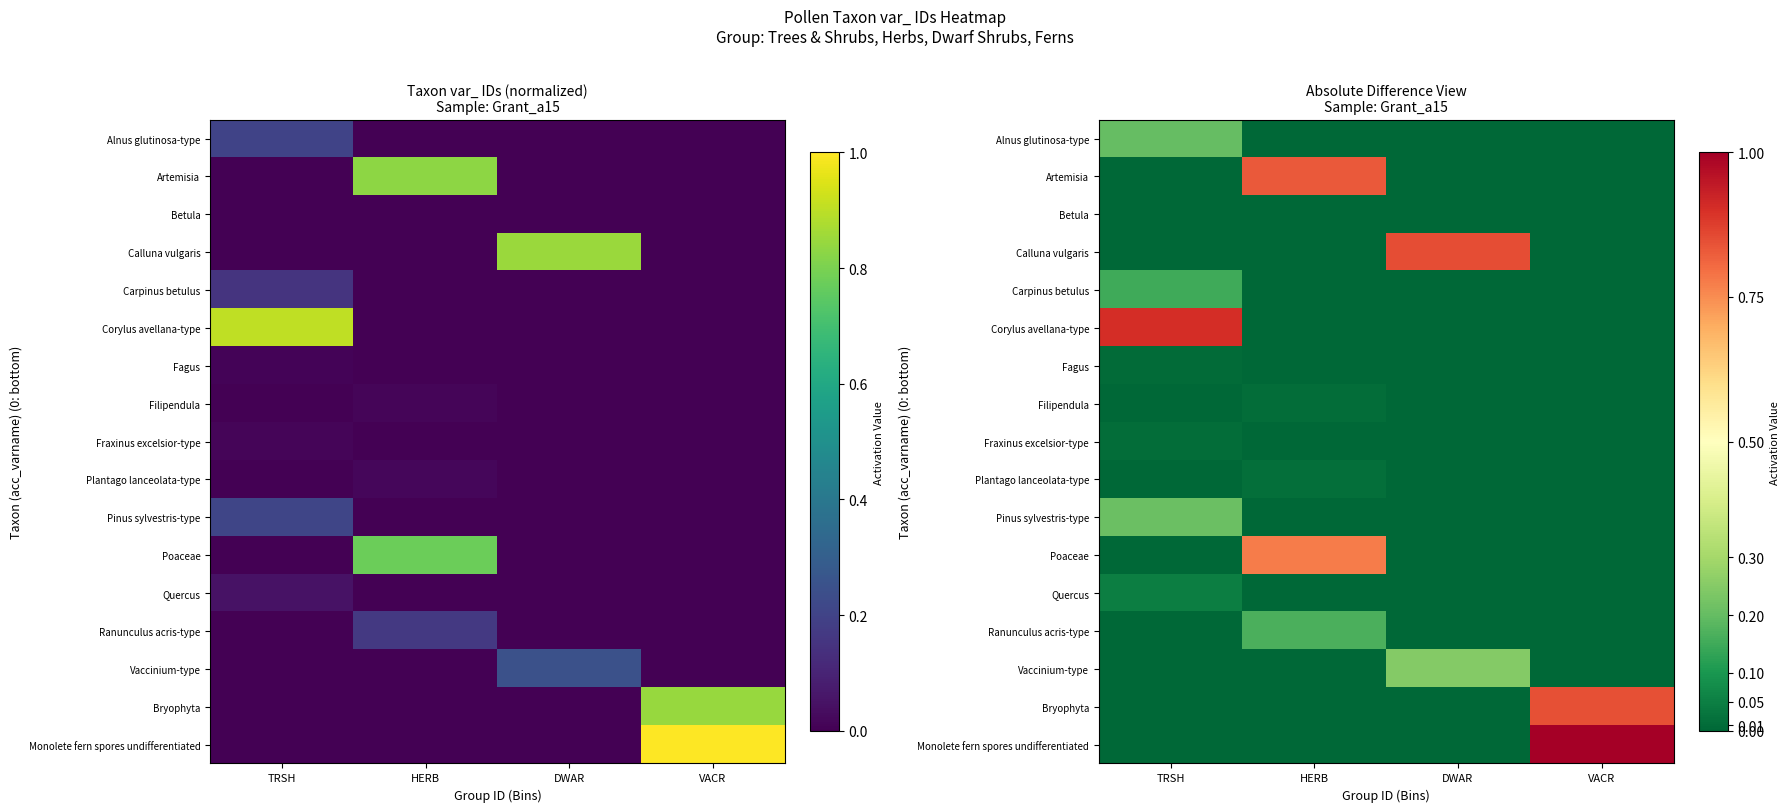

Which series has the largest total across all categories?

Monolete fern spores undifferentiated